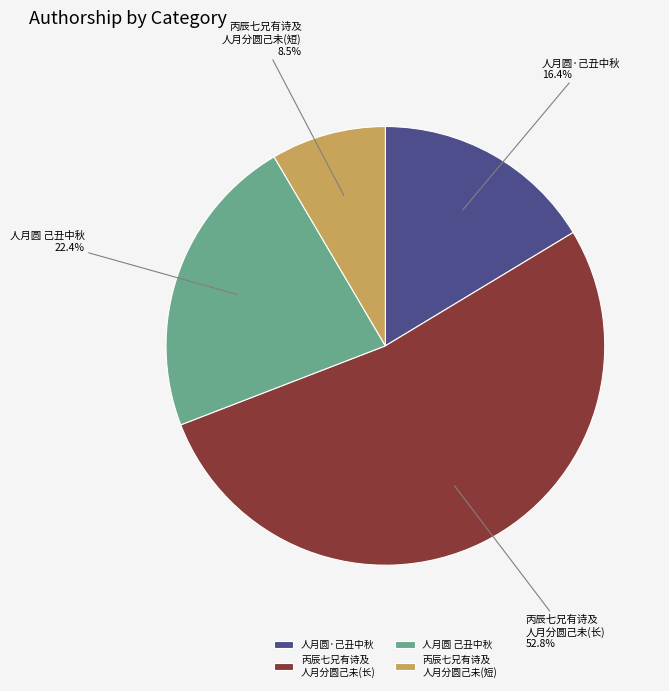

To the nearest percent, what is the difference between the largest and smallest slice percentages?

44%